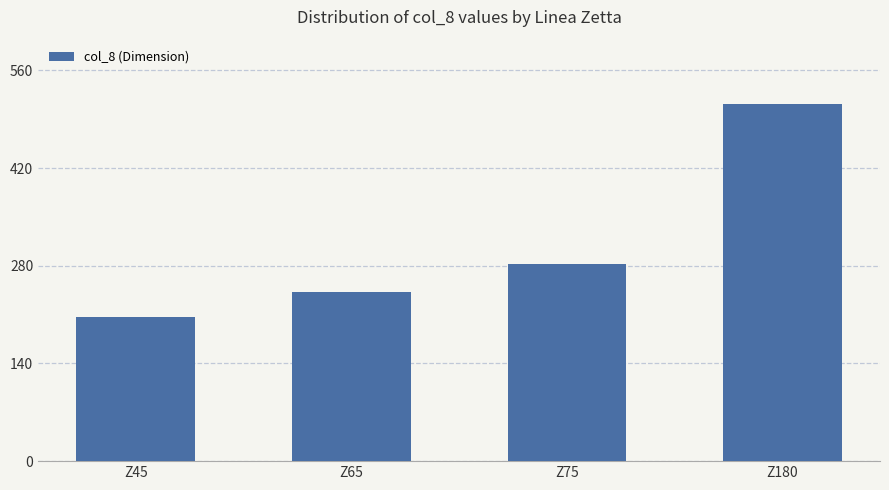

Count the values in the range 242 to 512.

3